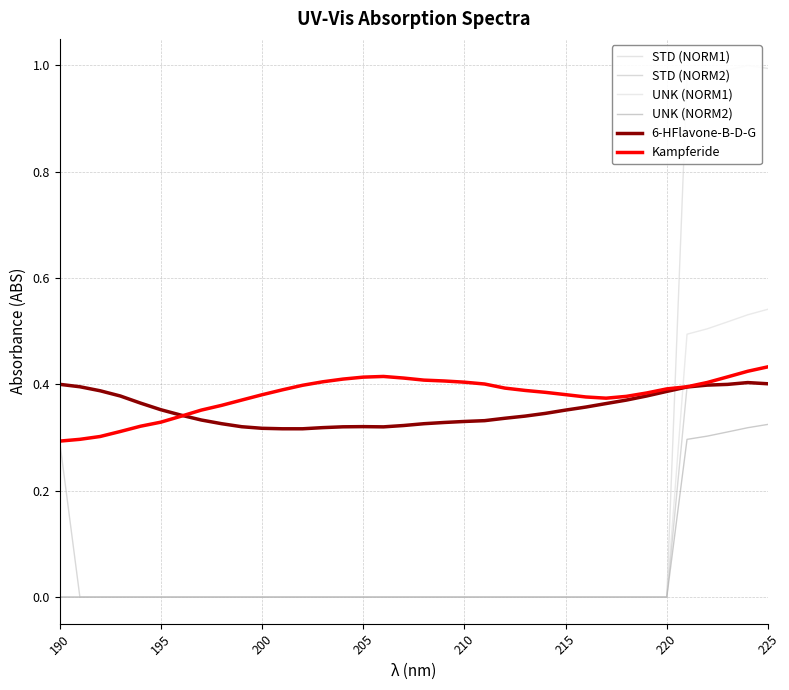

True or false: 6-HFlavone-B-D-G has more than 0 interior local peaks.

True